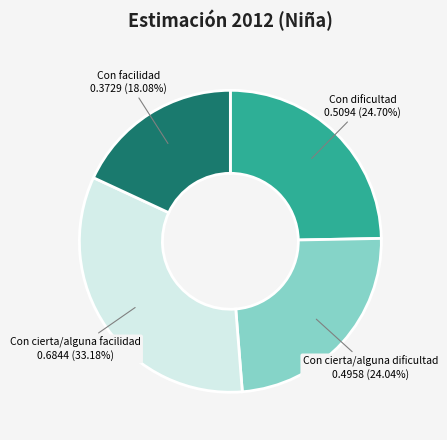

To the nearest percent, what portion does Con dificultad represent?

25%